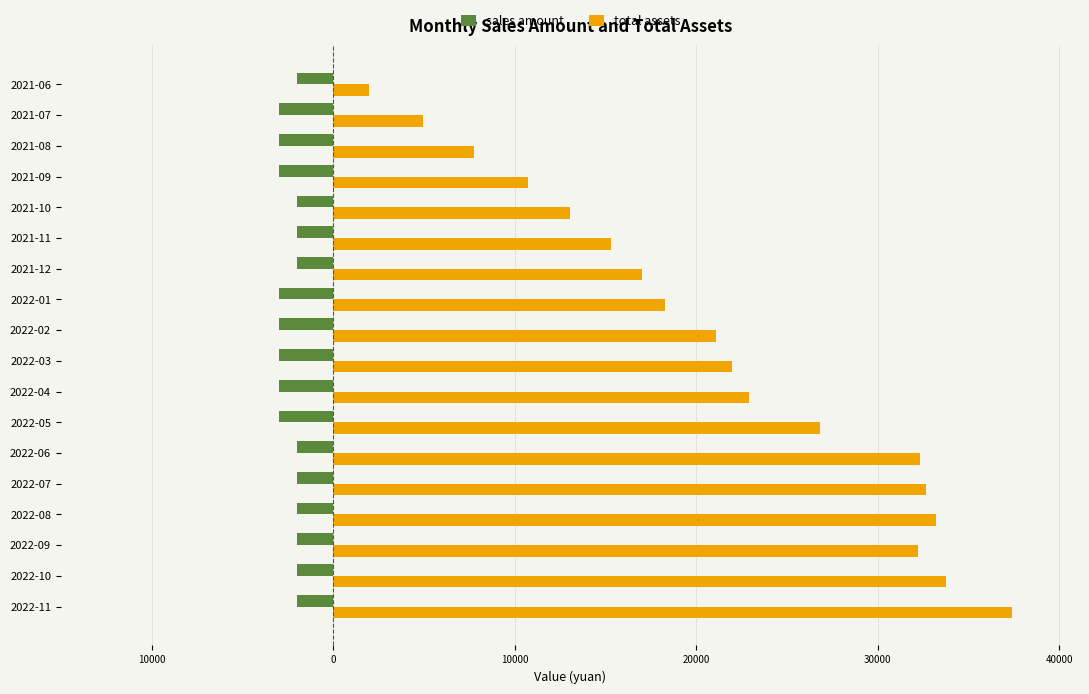

What is the maximum value shown in the chart?

37399.1